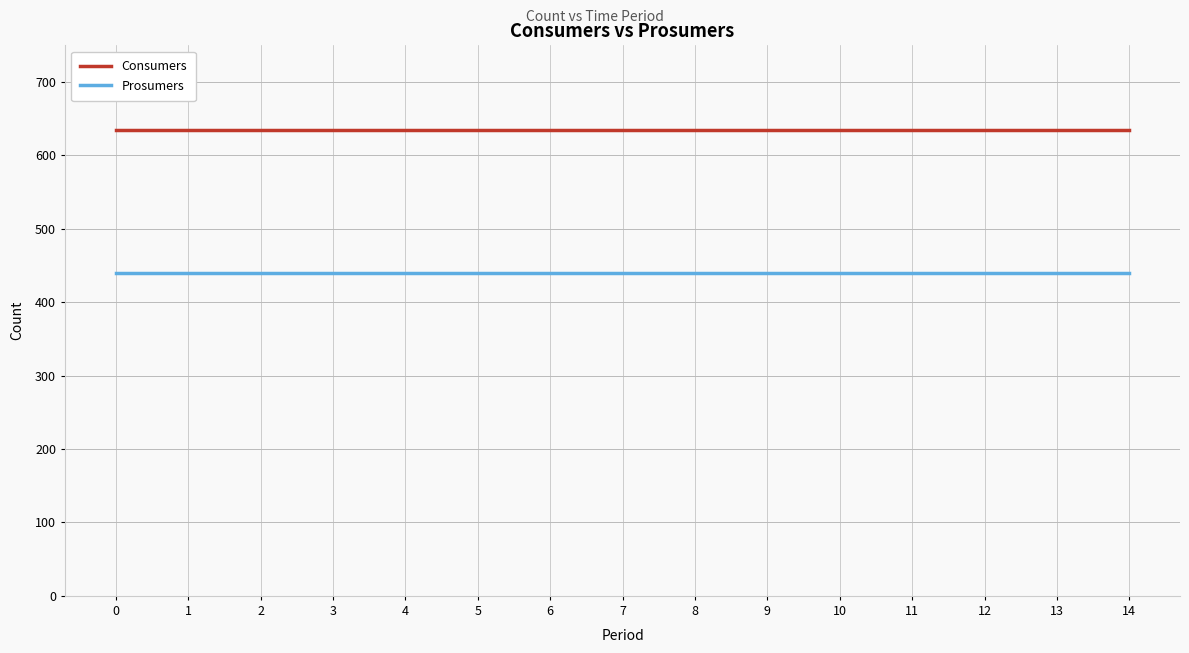

Reading left to right, what are all the values shown in this chart?

Consumers: 635	635	635	635	635	635	635	635	635	635	635	635	635	635	635
Prosumers: 440	440	440	440	440	440	440	440	440	440	440	440	440	440	440